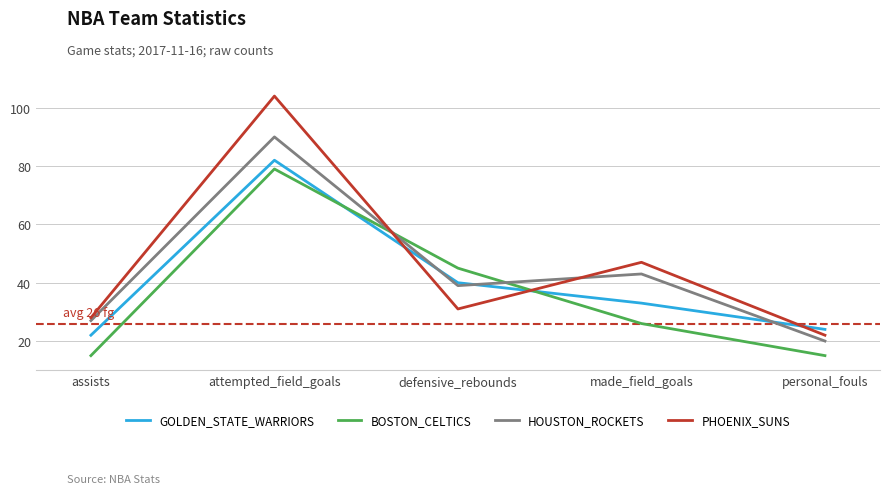

Where is the first local minimum for PHOENIX_SUNS?

defensive_rebounds